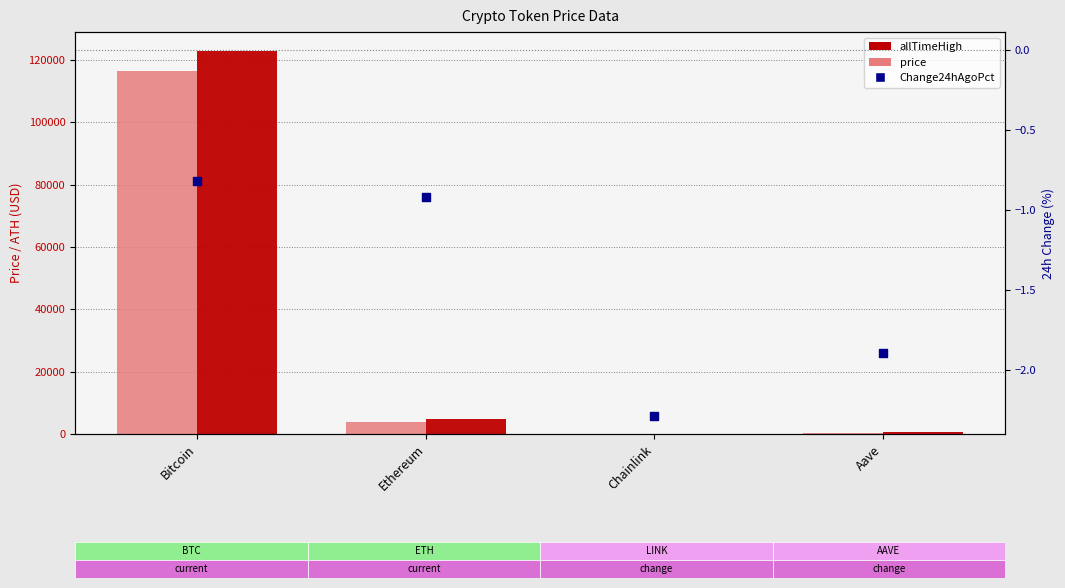

At which category is the sum across all series the highest?

Bitcoin